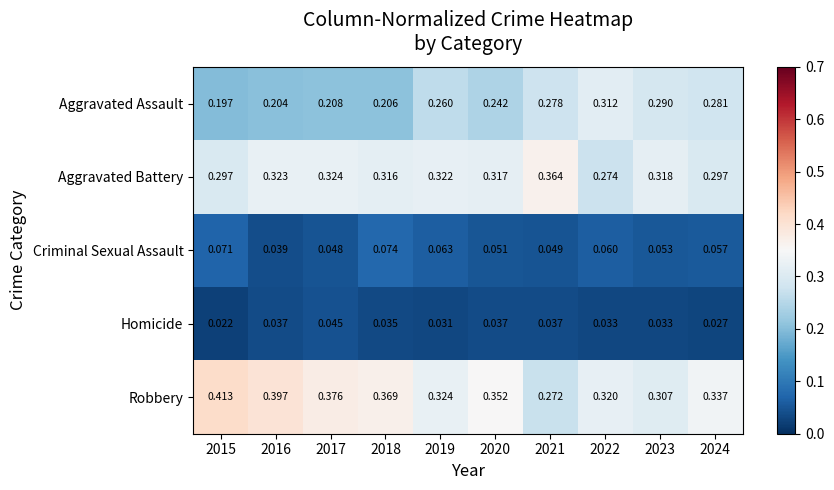

How many data points does each series have?

10